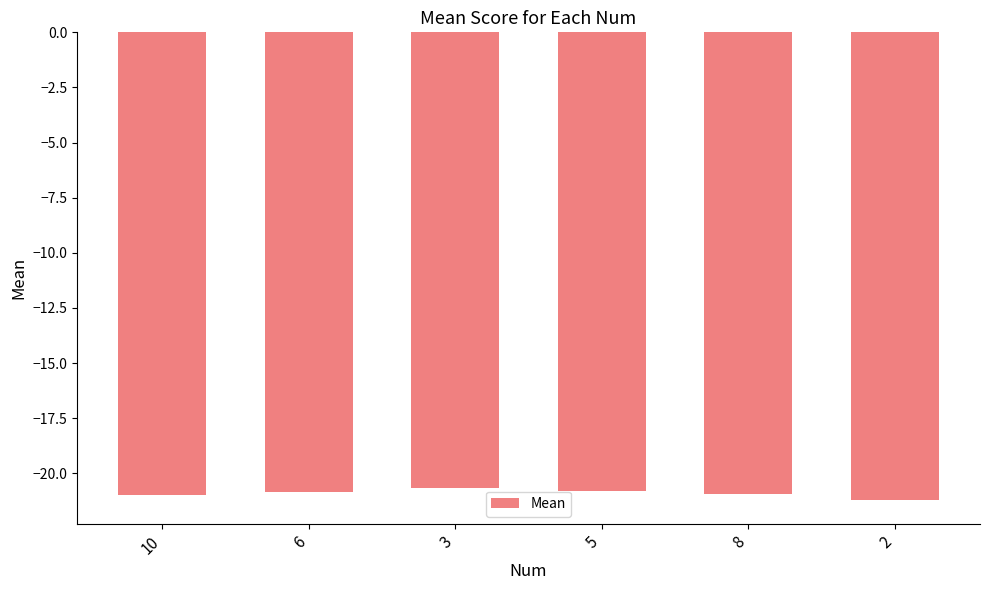

What is the label of the 4th bar from the right?

3